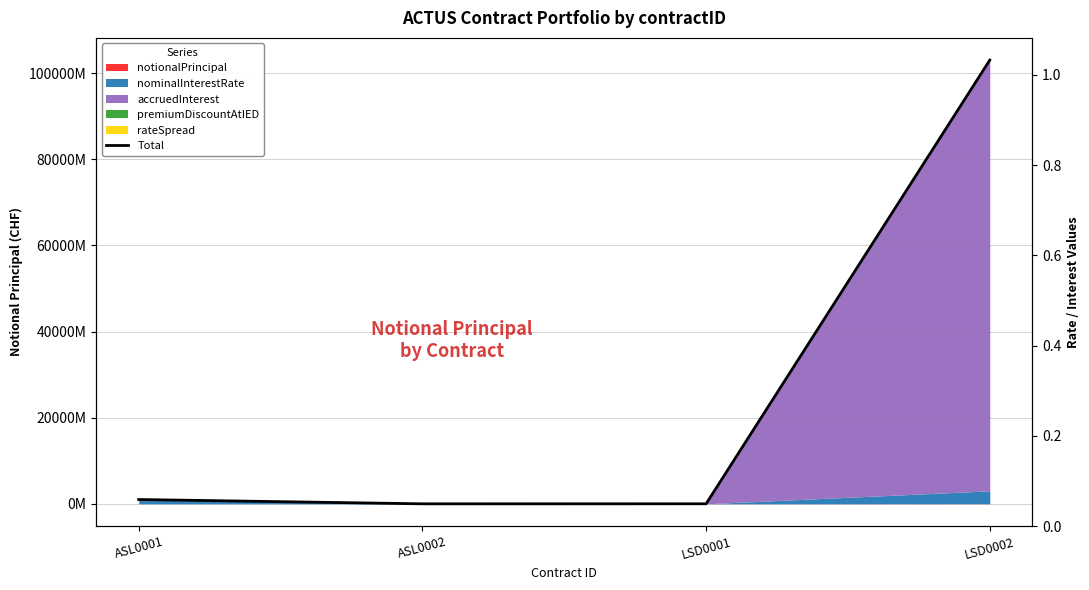

True or false: the data shows 103020.0 at LSD0002.

True